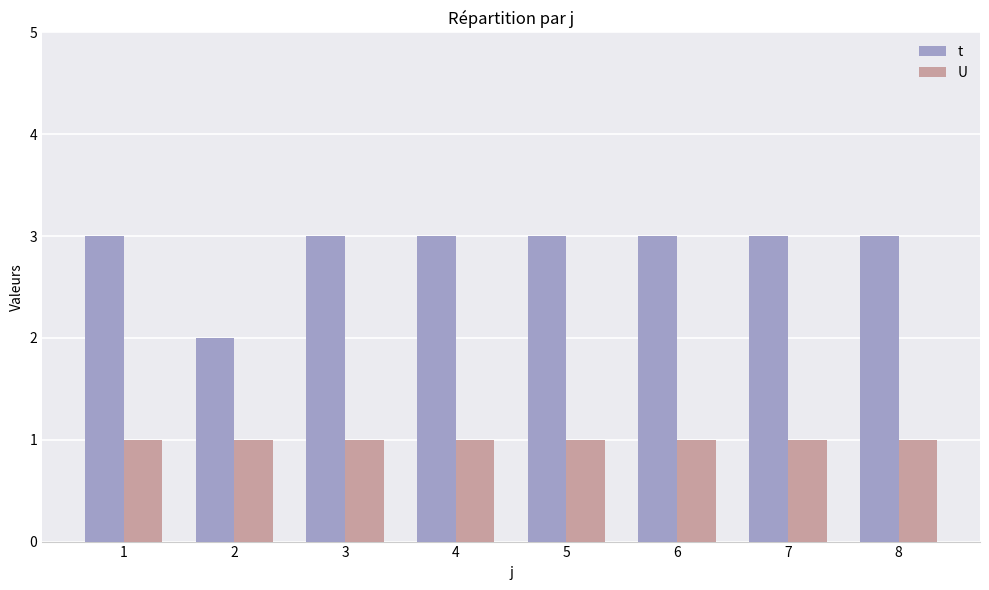

Reading left to right, what are all the values shown in this chart?

t: 3	2	3	3	3	3	3	3
U: 1	1	1	1	1	1	1	1